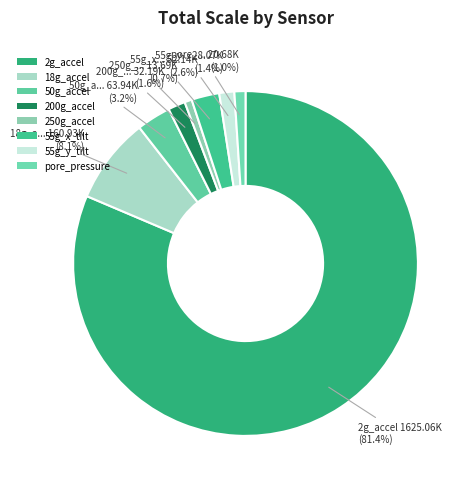

To the nearest percent, what is the combined percentage of 2g_accel and 18g_accel?

89%